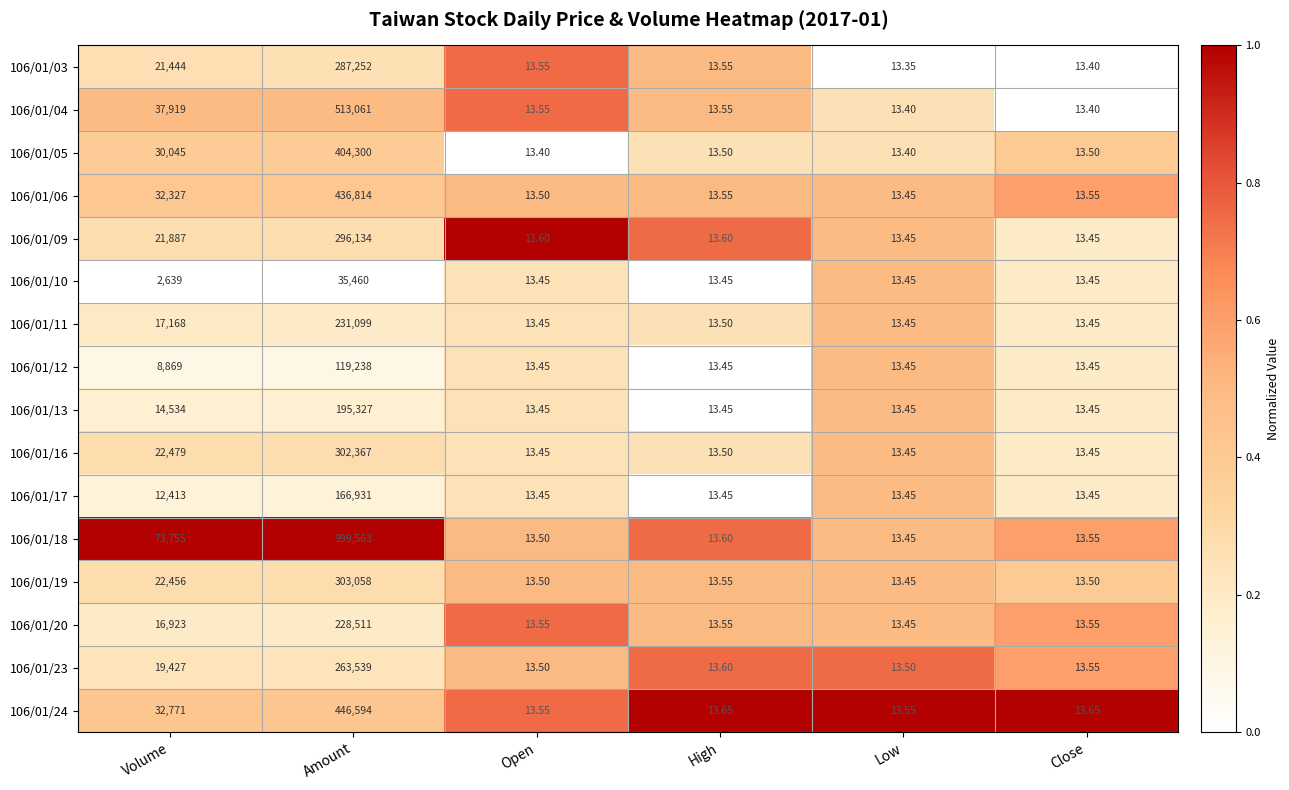

At which category is the sum across all series the highest?

Amount